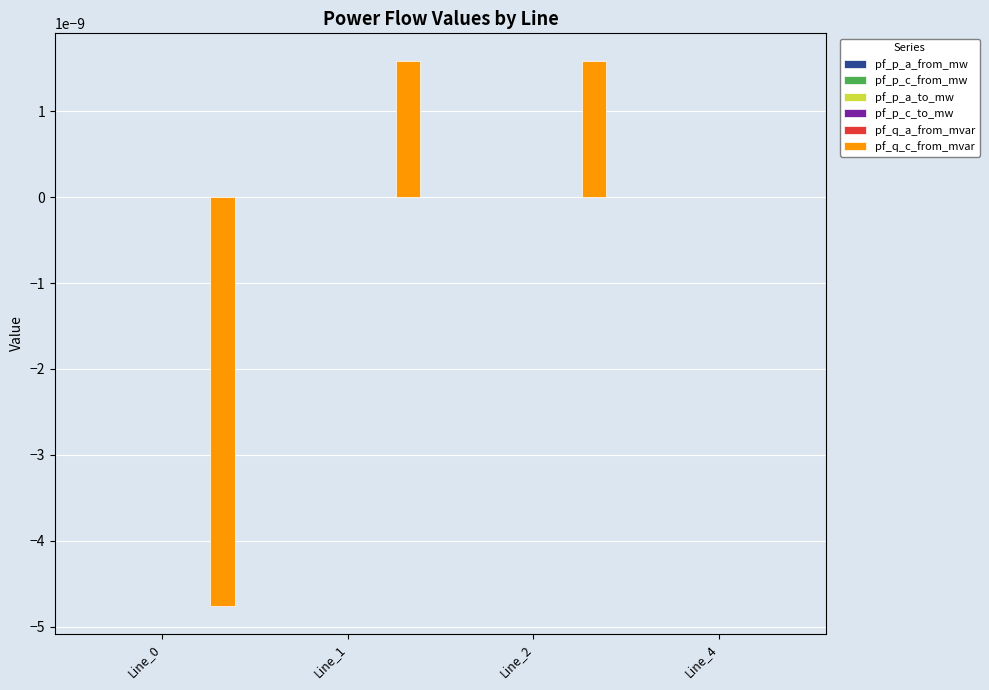

The pf_q_c_from_mvar series shows 0.0 at Line_4. True or false?

True